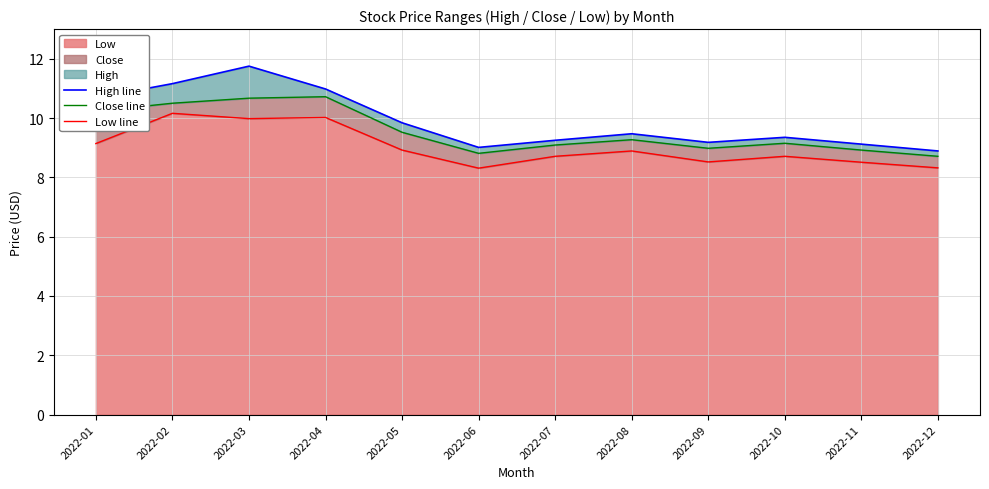

True or false: Low line and Close line intersect in this chart.

False